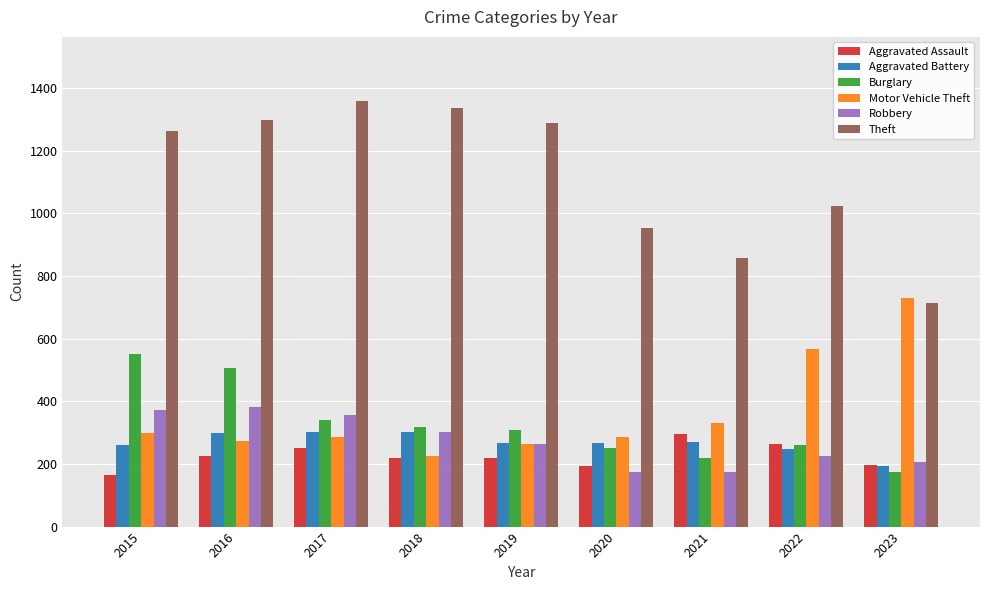

What is the total value across all series at 2020?

2125